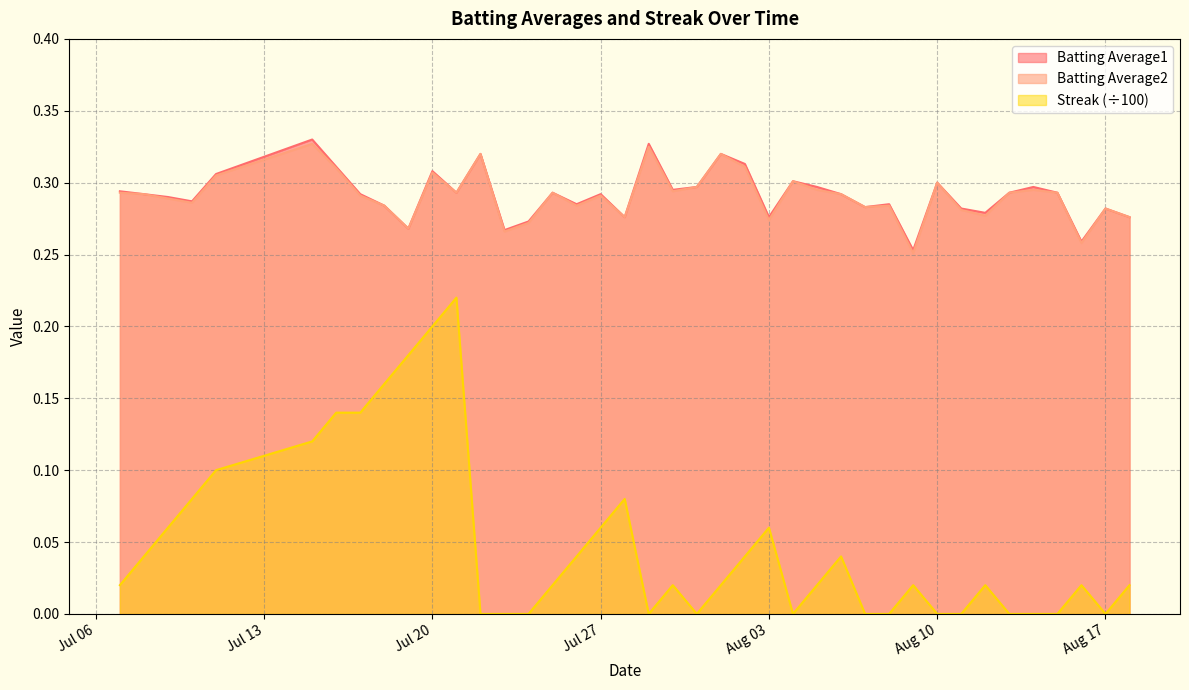

True or false: Batting Average1 has a value of 0.2 at Jul 20.

False